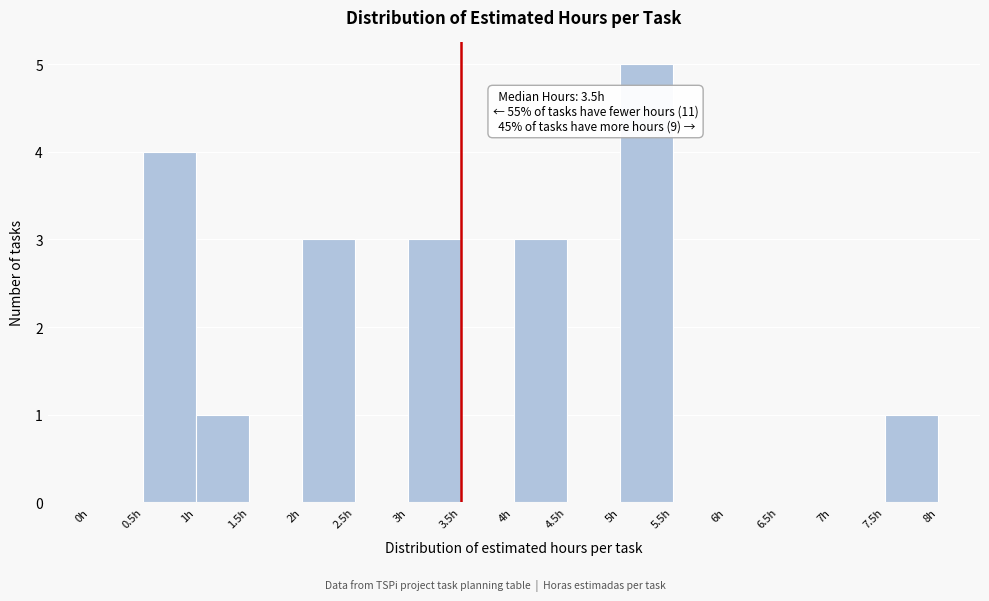

Which range on the x-axis has the tallest bar?

5.0 to 5.5